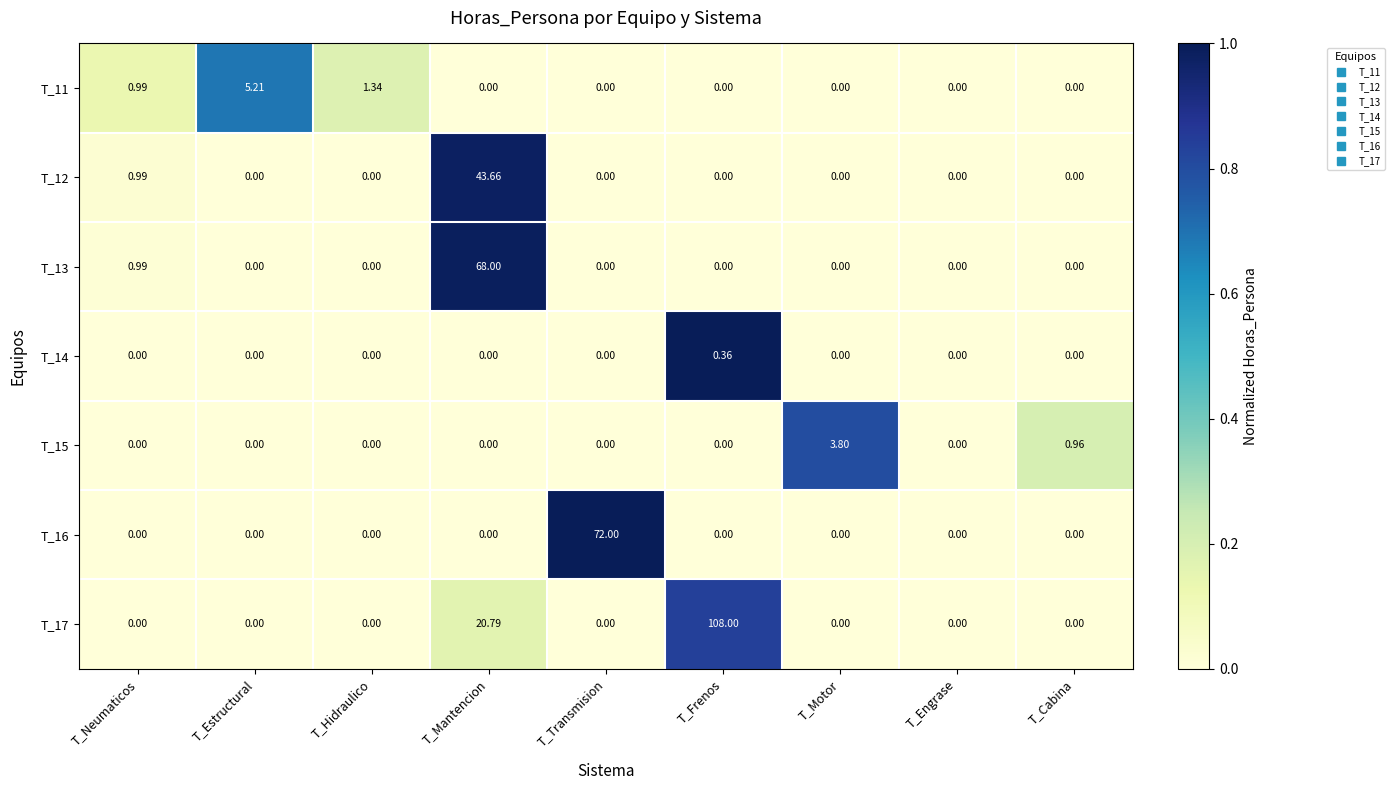

At which label does T_16 reach its peak?

T_Transmision